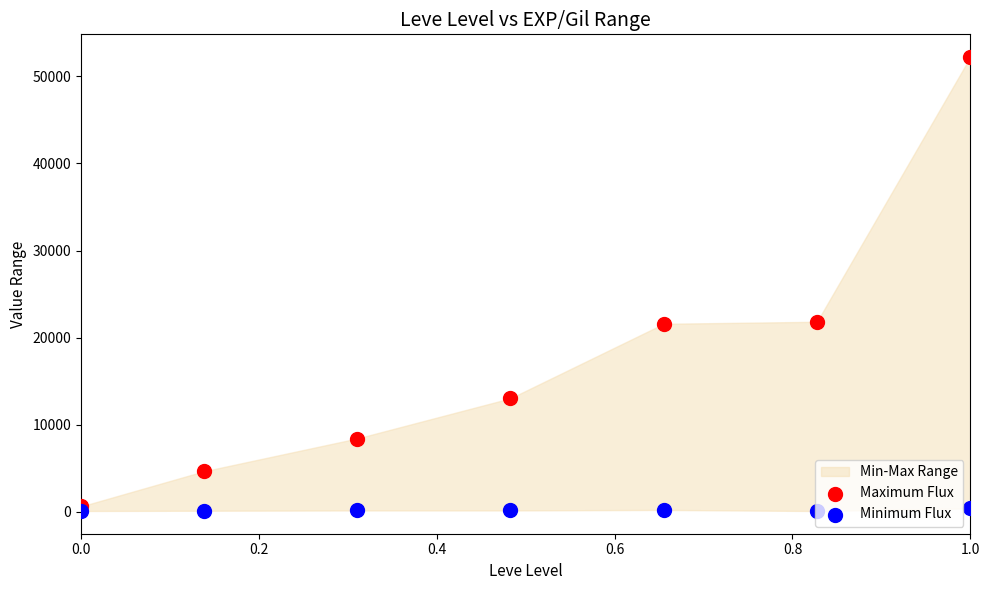

Is the value of Maximum Flux at 0.4 greater than the value of Minimum Flux at 0.2?

Yes